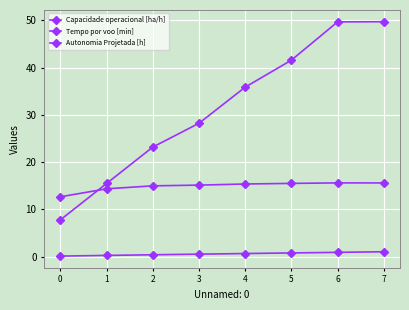

Which label corresponds to the largest value in the chart?

7